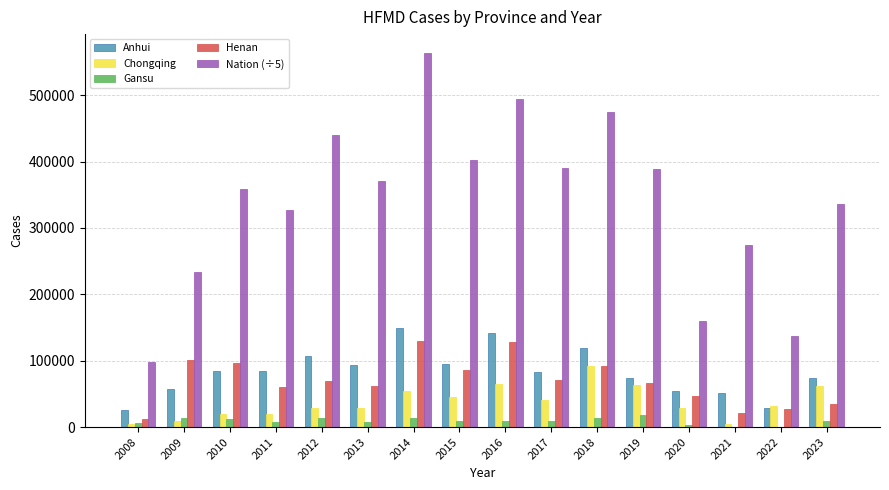

The value of Chongqing at 2019 is 63880.0. True or false?

True